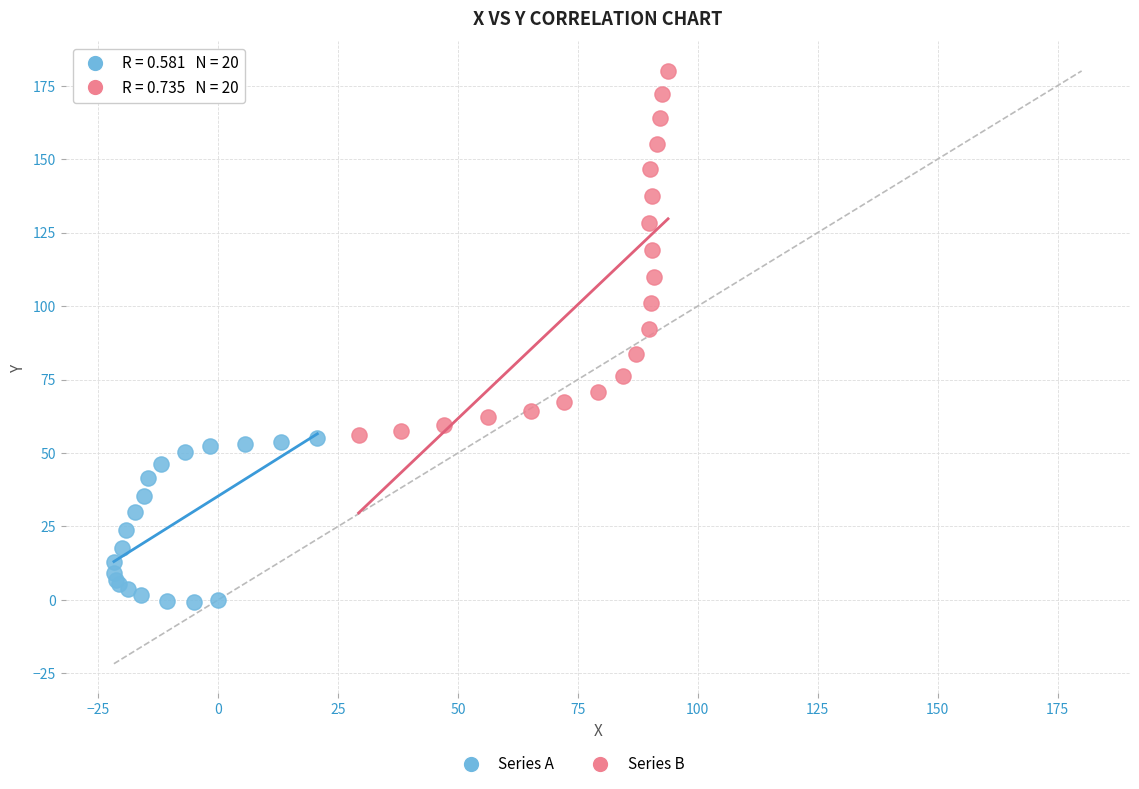

Which series contains the highest Y value?

Series B